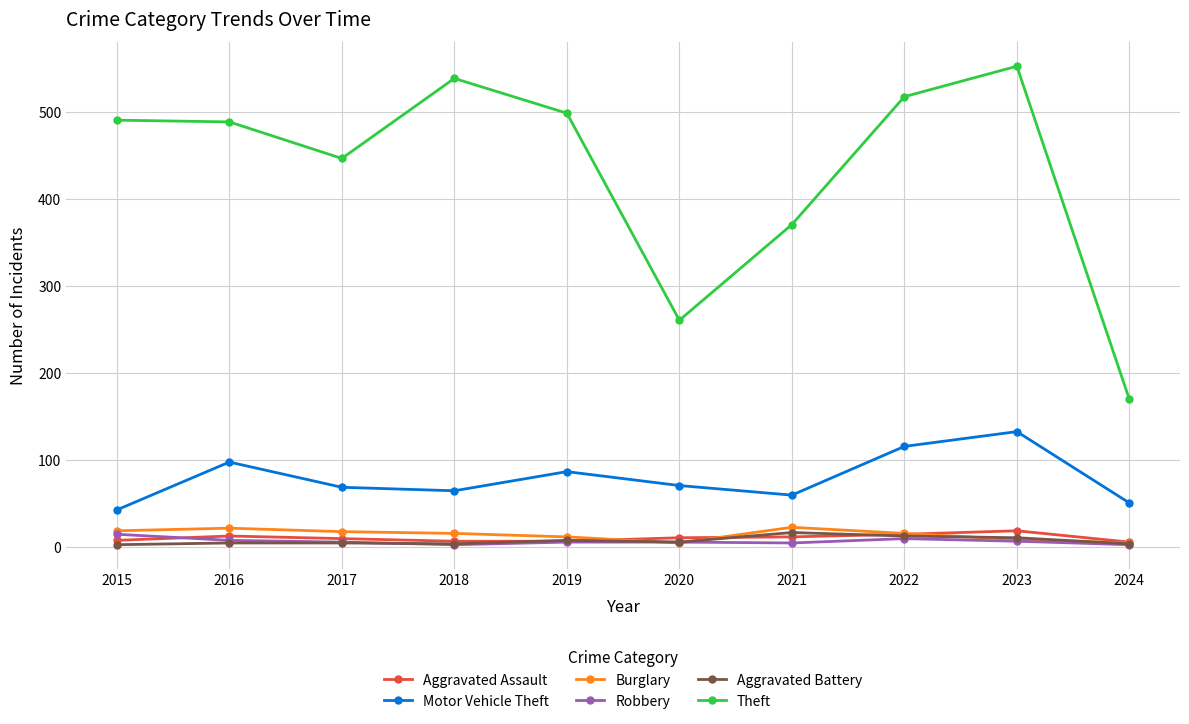

Does the chart display data point markers on the line(s)?

Yes